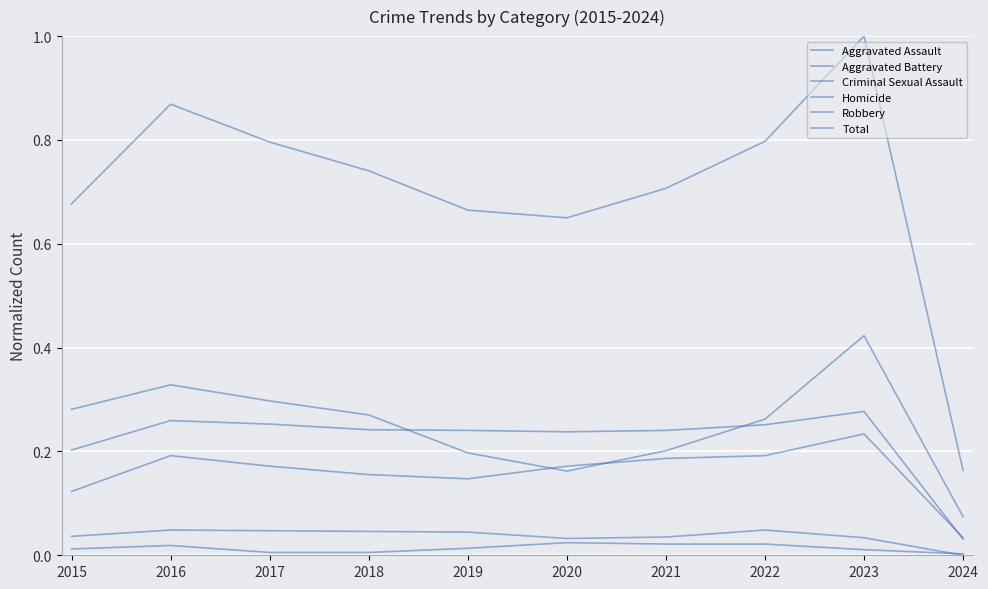

Reading left to right, what are all the values shown in this chart?

Aggravated Assault: 2015=0.1	2016=0.2	2017=0.2	2018=0.2	2019=0.1	2020=0.2	2021=0.2	2022=0.2	2023=0.2	2024=0.0
Aggravated Battery: 2015=0.2	2016=0.3	2017=0.3	2018=0.2	2019=0.2	2020=0.2	2021=0.2	2022=0.3	2023=0.3	2024=0.0
Criminal Sexual Assault: 2015=0.0	2016=0.0	2017=0.0	2018=0.0	2019=0.0	2020=0.0	2021=0.0	2022=0.0	2023=0.0	2024=0.0
Homicide: 2015=0.0	2016=0.0	2017=0.0	2018=0.0	2019=0.0	2020=0.0	2021=0.0	2022=0.0	2023=0.0	2024=0.0
Robbery: 2015=0.3	2016=0.3	2017=0.3	2018=0.3	2019=0.2	2020=0.2	2021=0.2	2022=0.3	2023=0.4	2024=0.1
Total: 2015=0.7	2016=0.9	2017=0.8	2018=0.7	2019=0.7	2020=0.7	2021=0.7	2022=0.8	2023=1.0	2024=0.2